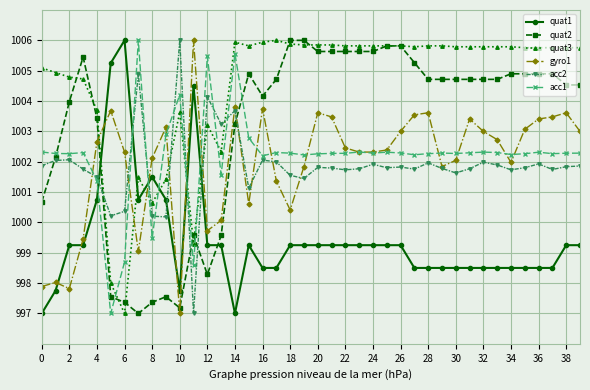

How many times do gyro1 and quat3 cross each other?

6